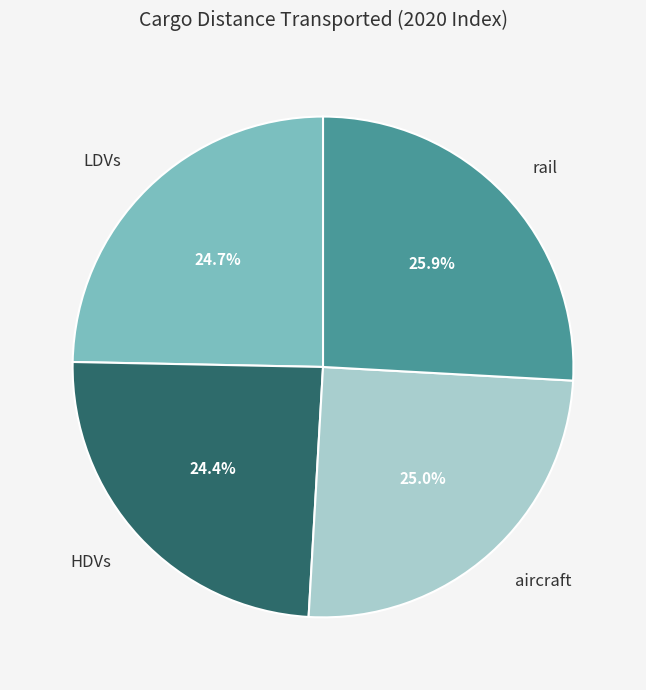

Is LDVs the majority of the pie?

No